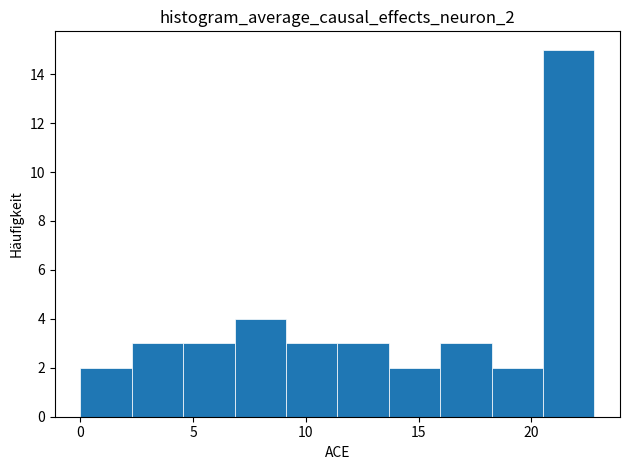

Over which range of the x-axis is the bar tallest?

20.5 to 23.0